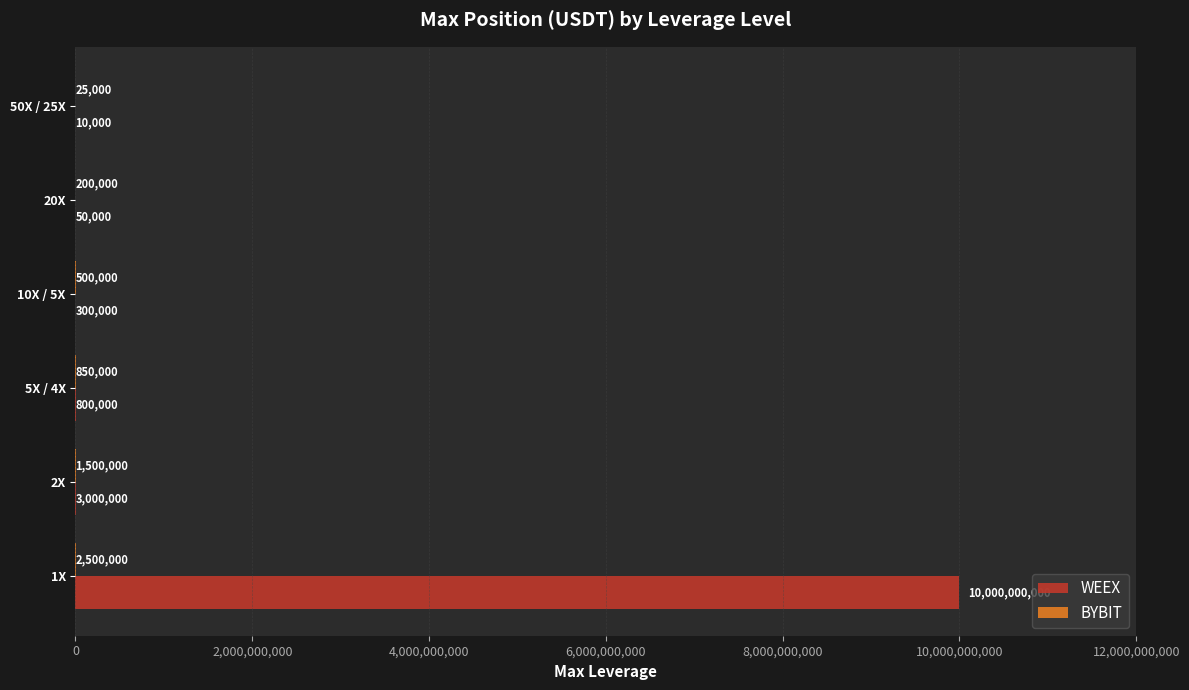

What is the sum of all WEEX values?

10004160000